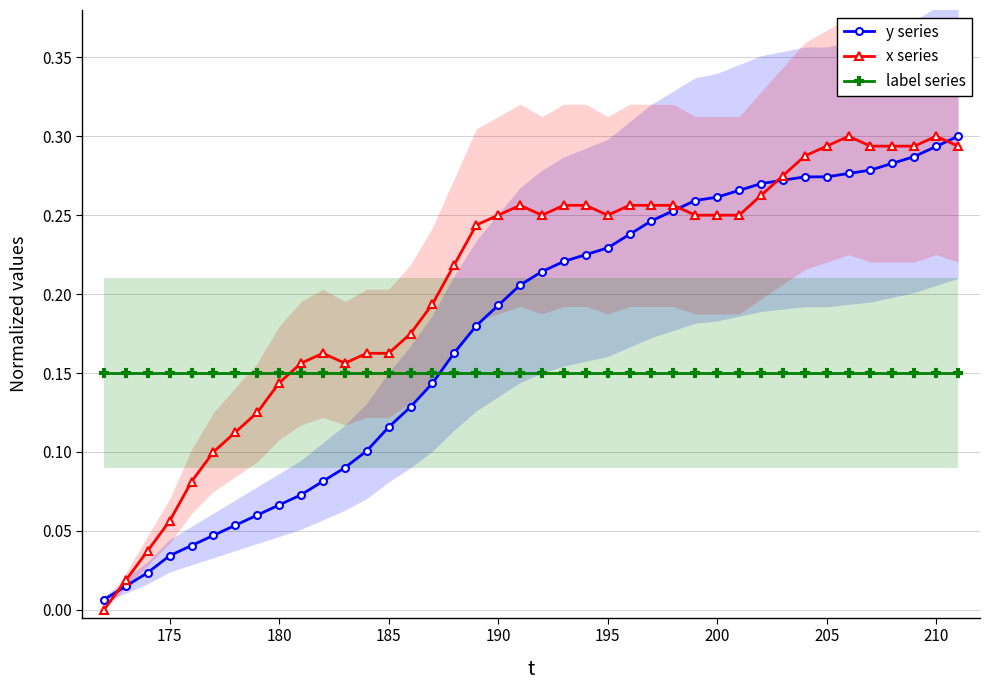

How many series are shown in this chart?

3